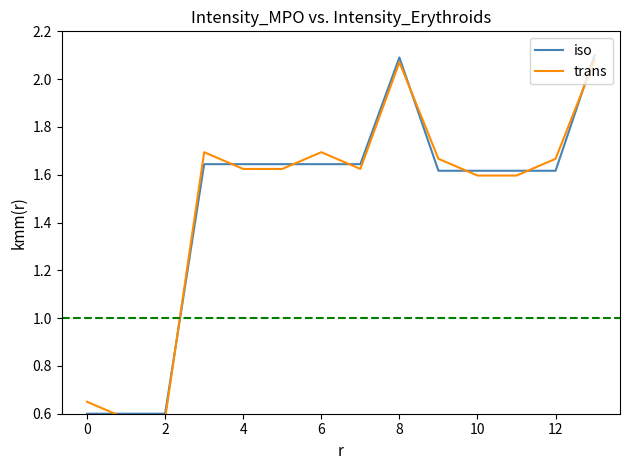

True or false: iso has a value of 0.6 at 2.

True